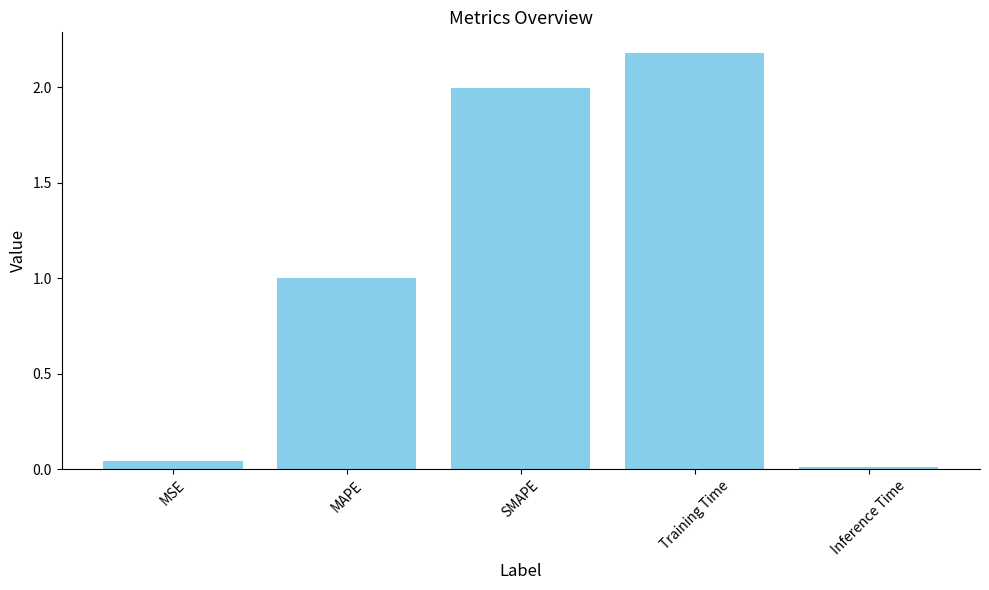

True or false: the data shows 1.0 at MAPE.

True